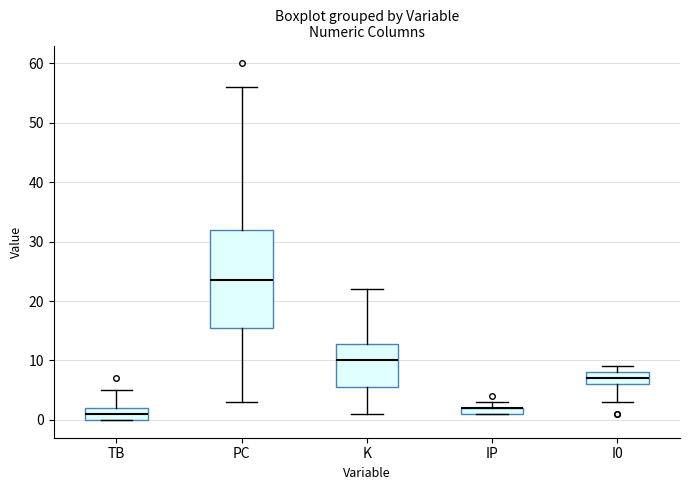

Which box is the tallest, from its lower edge to its upper edge?

PC